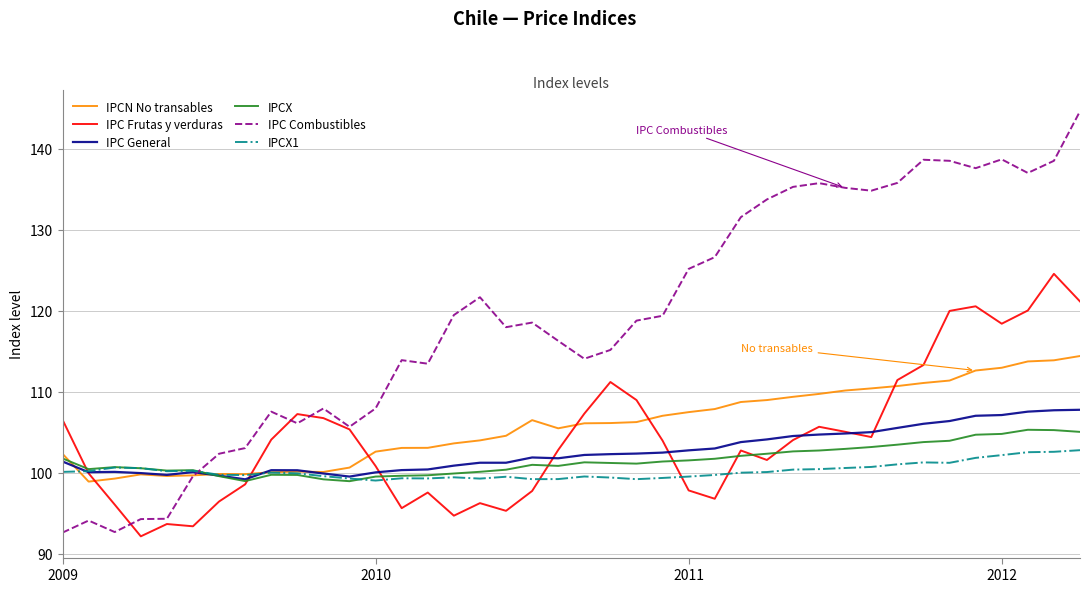

List the series in order of their peak value, lowest first.

IPCX1, IPCX, IPC General, IPCN No transables, IPC Frutas y verduras, IPC Combustibles